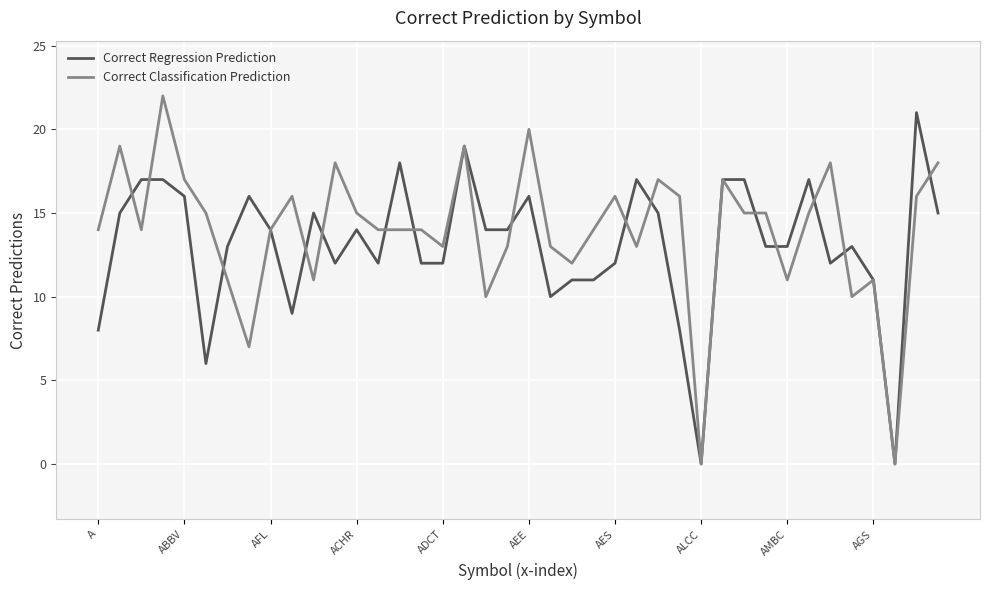

How many lines are shown in the chart?

2